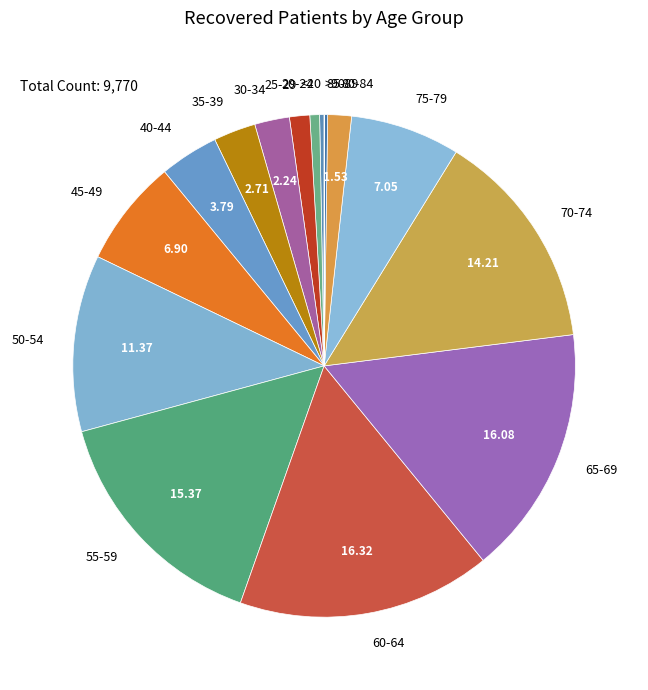

What is the ratio of the value at 40-44 to the value at 55-59?

0.2